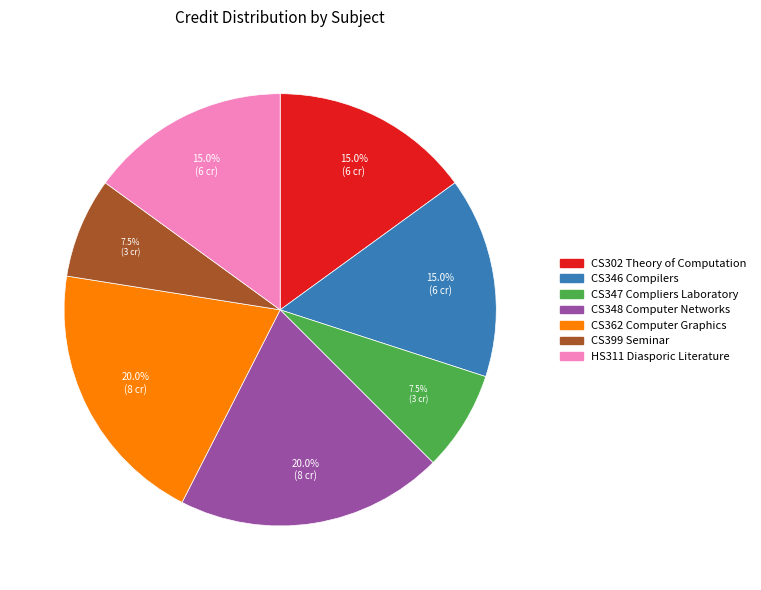

To the nearest percent, what is the difference between the largest and smallest slice percentages?

12%